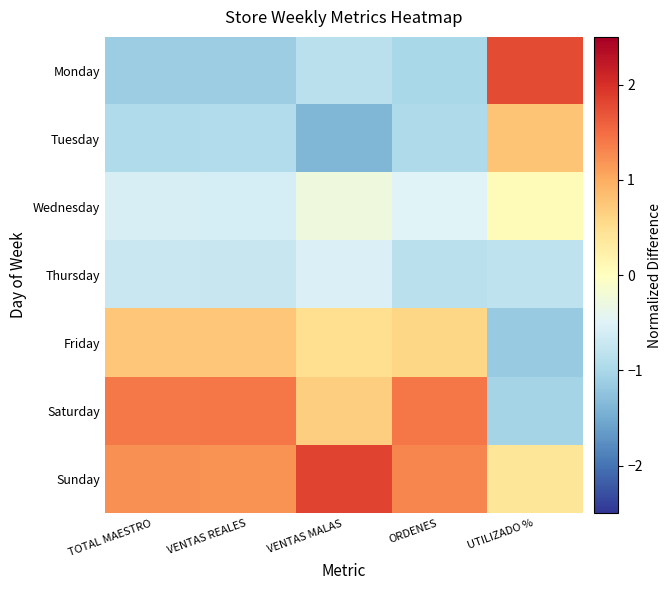

Which series has the largest range (max minus min)?

Monday